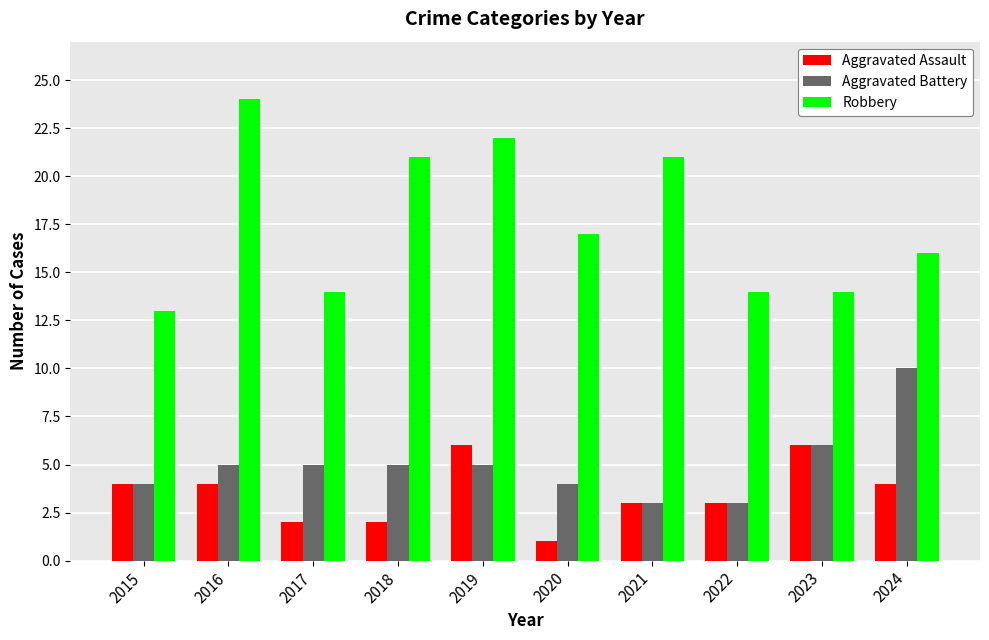

How many bars are there in each group?

3